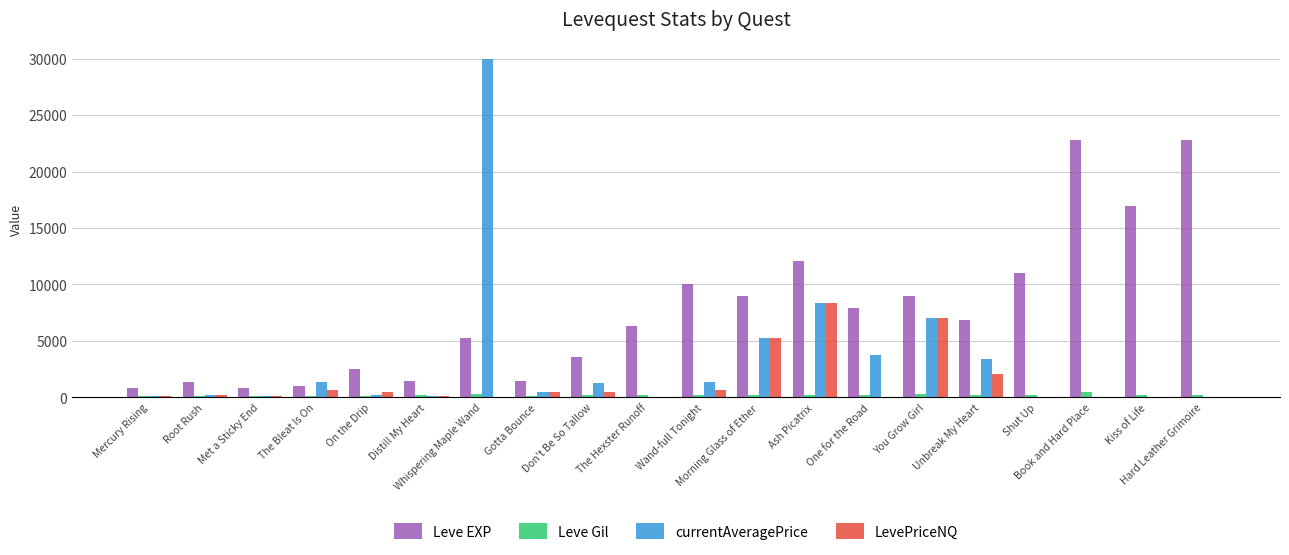

What is the maximum value shown in the chart?

29999.0